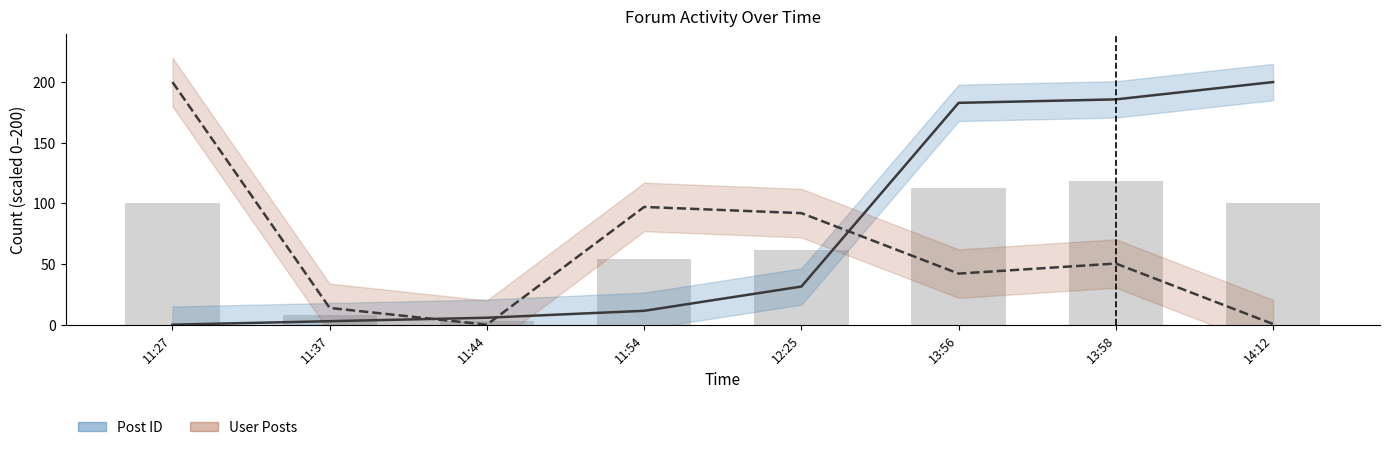

At which category does the chart reach its peak across all series?

14:12